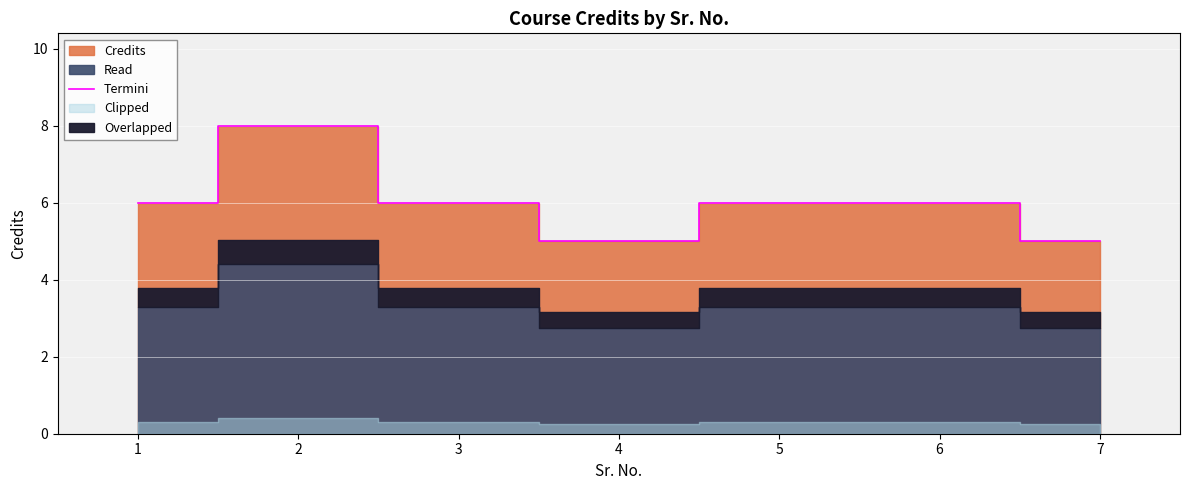

Reading left to right, list all the values displayed in this chart.

1=6	2=8	3=6	4=5	5=6	6=6	7=5